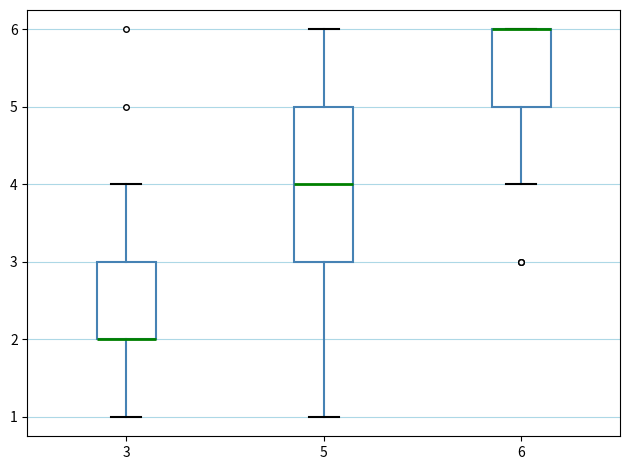

Comparing the boxes themselves (not the whiskers), which one is the tallest?

5